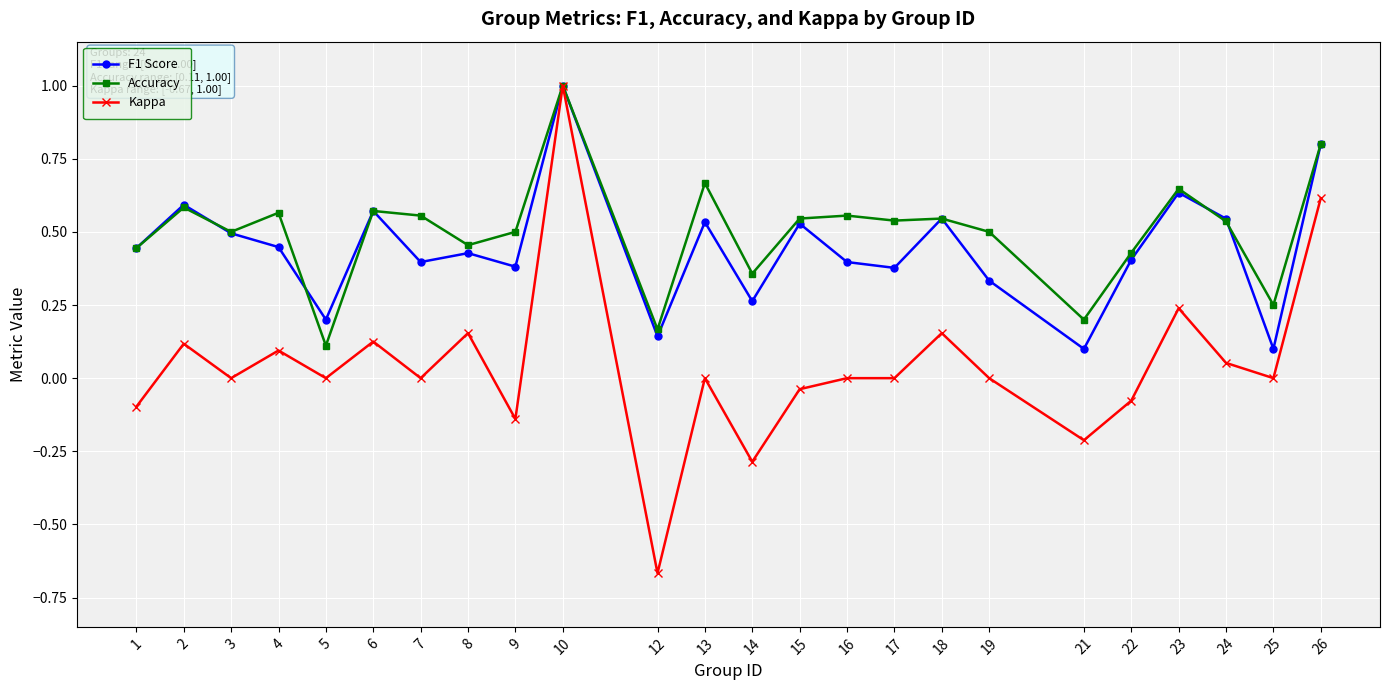

The F1 Score series shows 0.6 at 6. True or false?

True